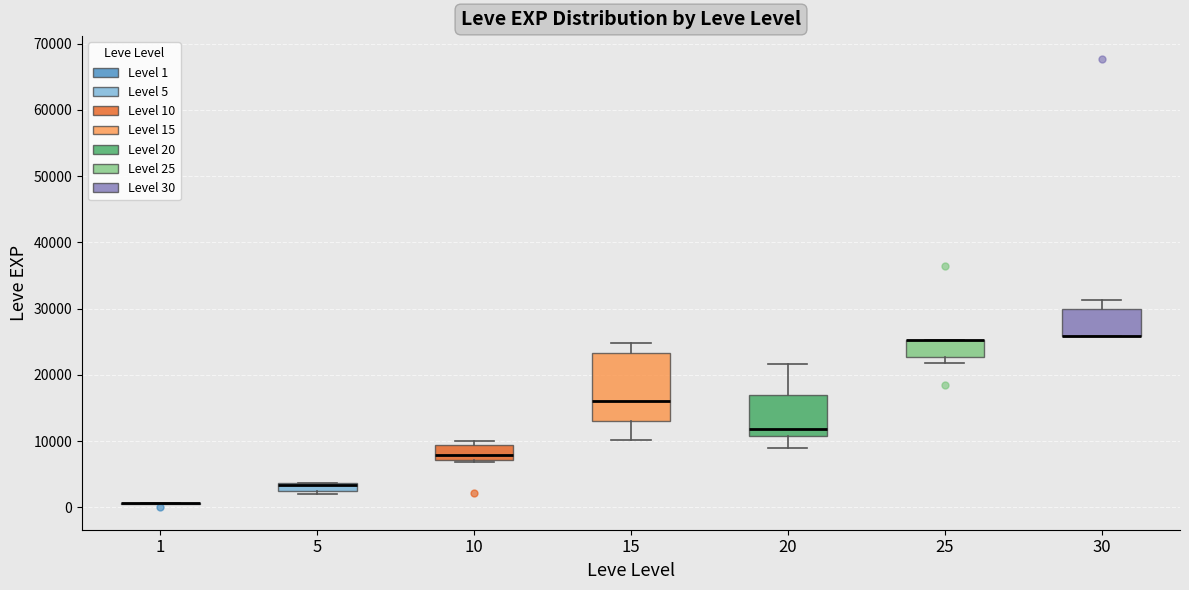

Comparing the boxes themselves (not the whiskers), which one is the tallest?

15